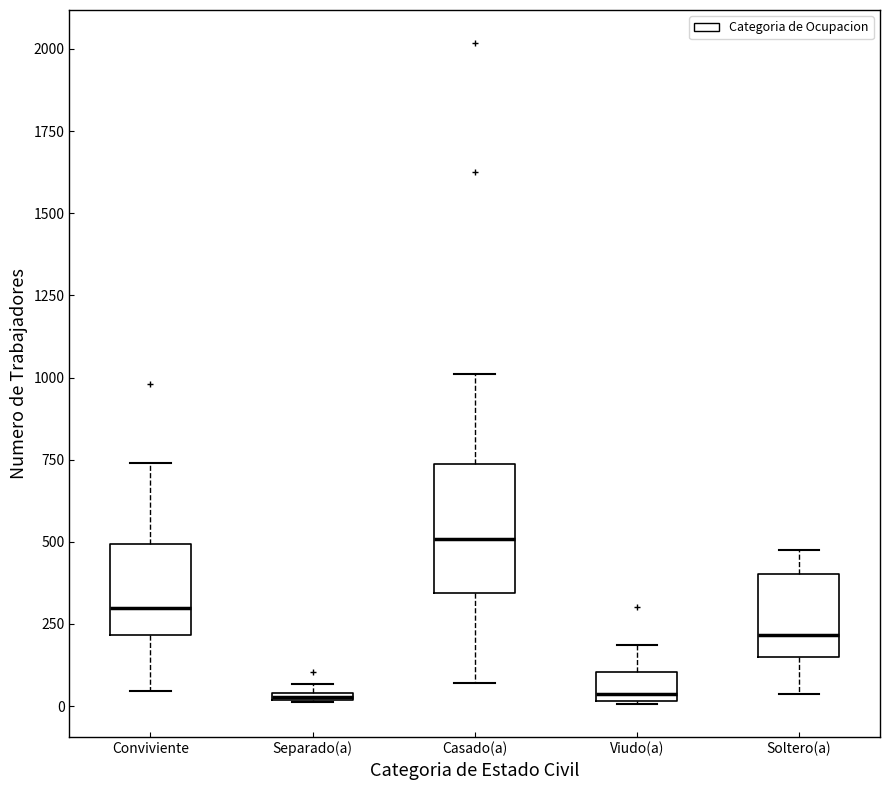

Where is the upper edge of the box for Viudo(a) on the y-axis? The values are not printed on the chart, so give them approximately, as read against the axis.

100